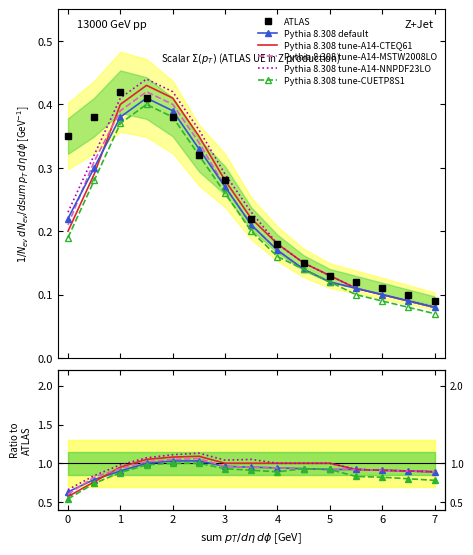

The value of Pythia 8.308 tune-A14-CTEQ61 at 6 is 0.4. True or false?

False